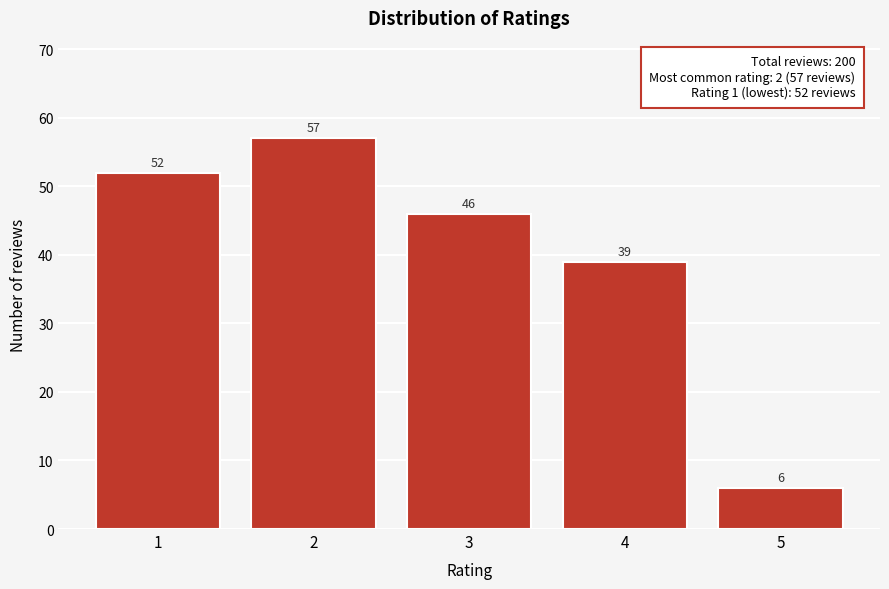

Reading left to right, what are all the values shown in this chart?

1=52	2=57	3=46	4=39	5=6